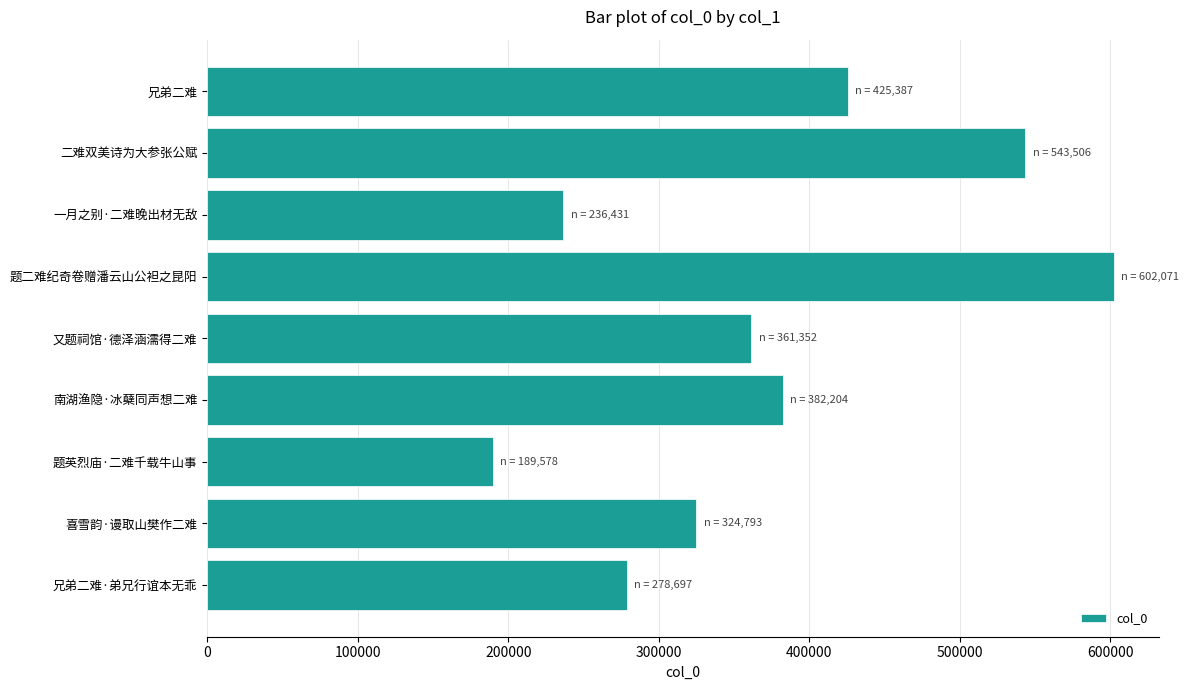

What is the difference between the second highest and second lowest values?

307075